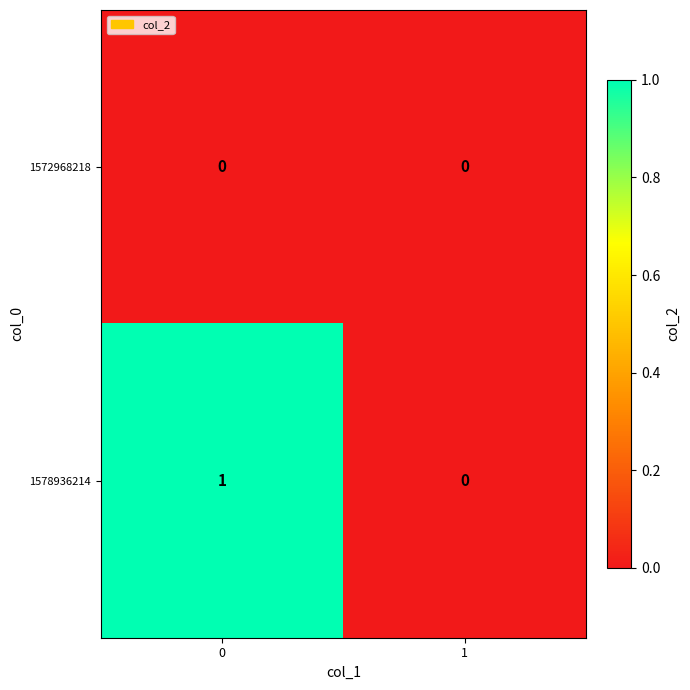

Reading right to left, list all the values displayed in this chart.

1572968218: 0	0
1578936214: 0	1